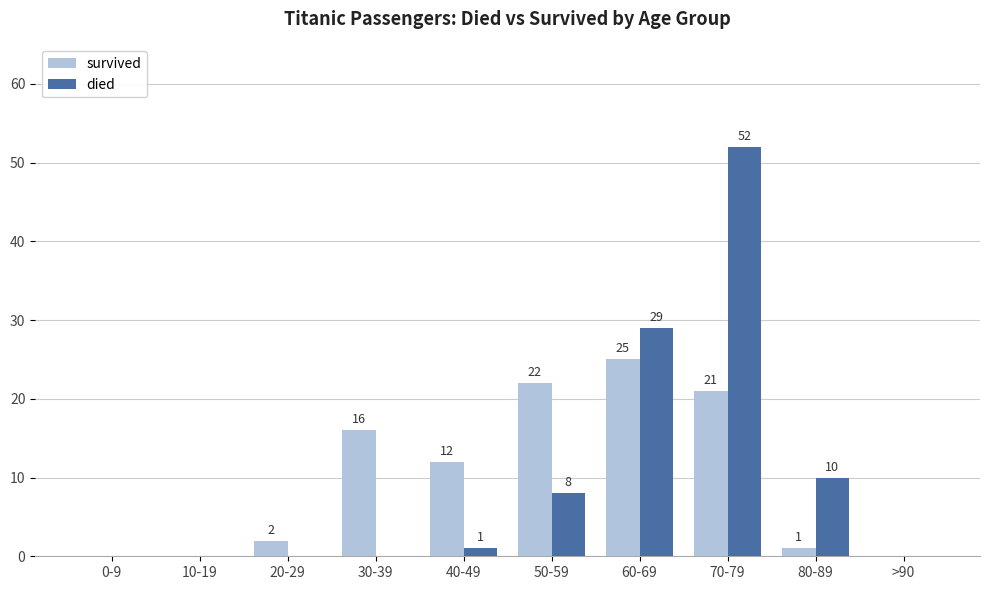

Which series changed the most between 20-29 and >90?

survived